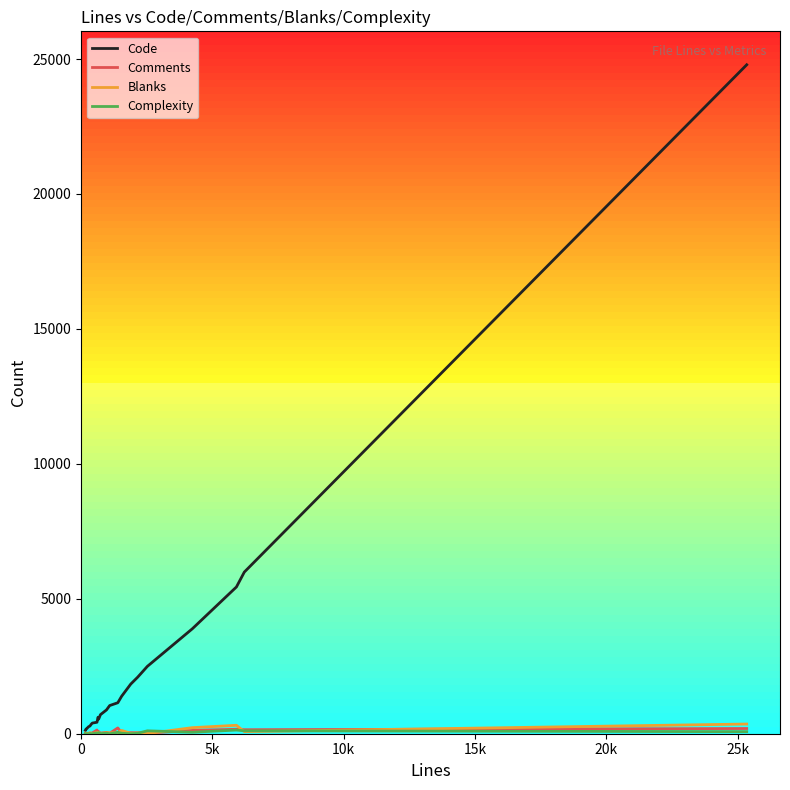

Which series has the largest total across all categories?

Code